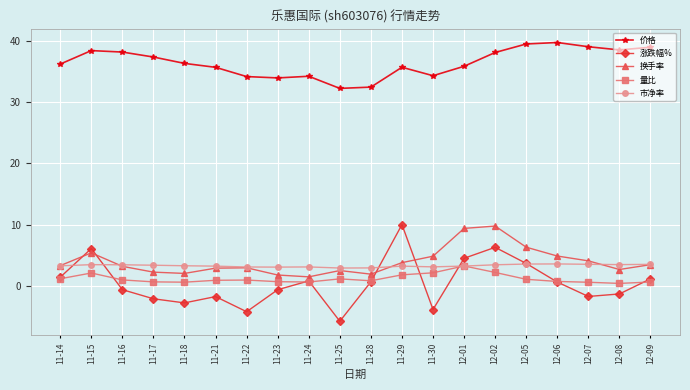

Count the number of categories in the chart.

20